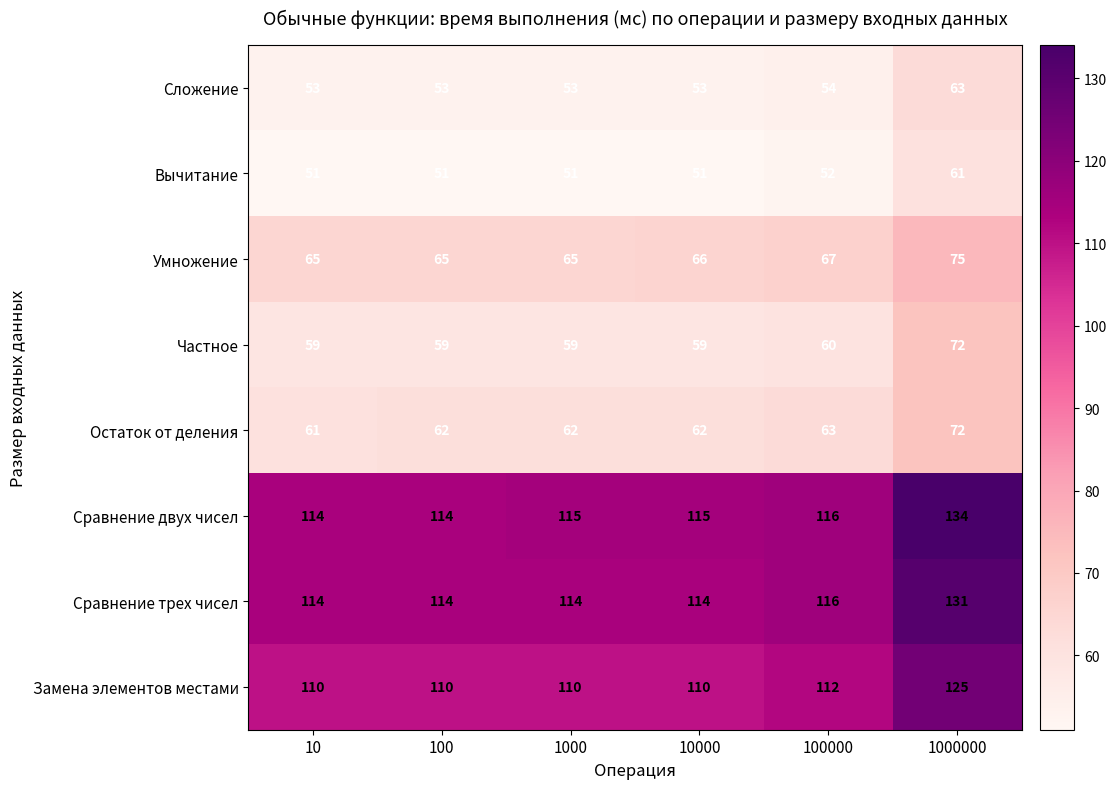

What is the average value of the Вычитание series?

53